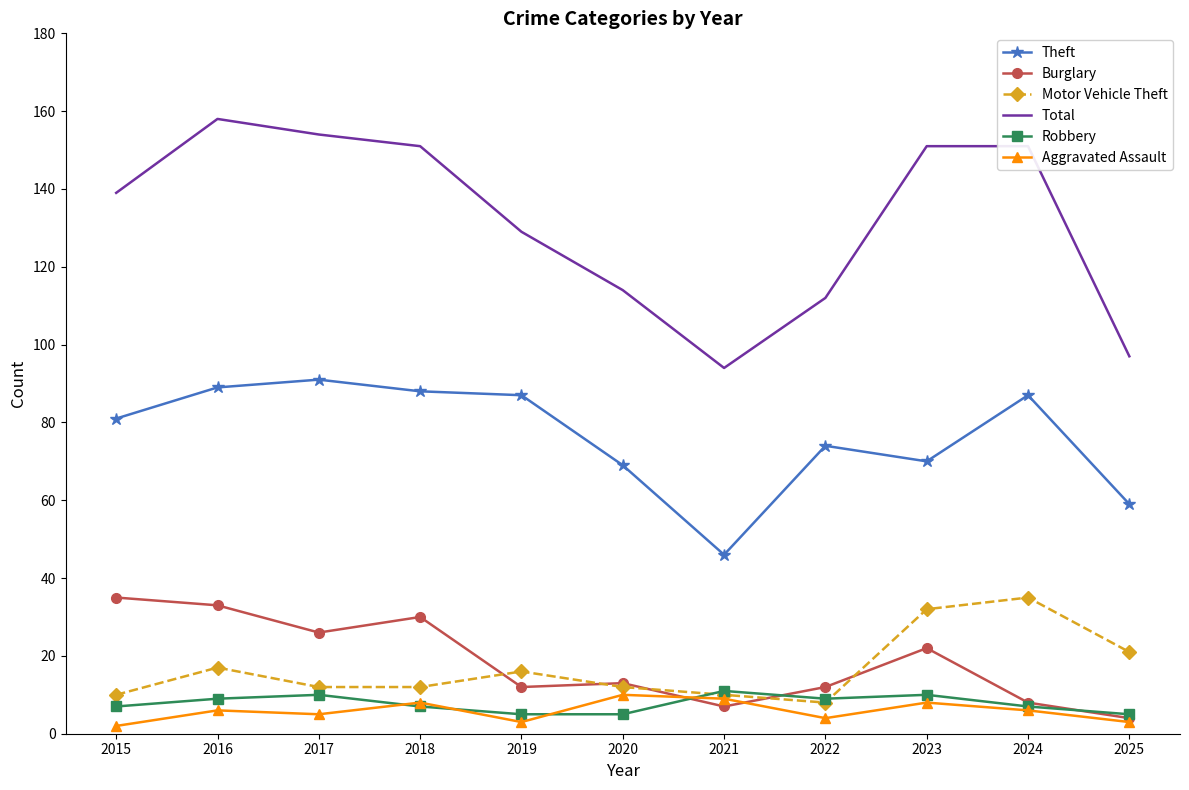

True or false: Aggravated Assault and Theft intersect in this chart.

False